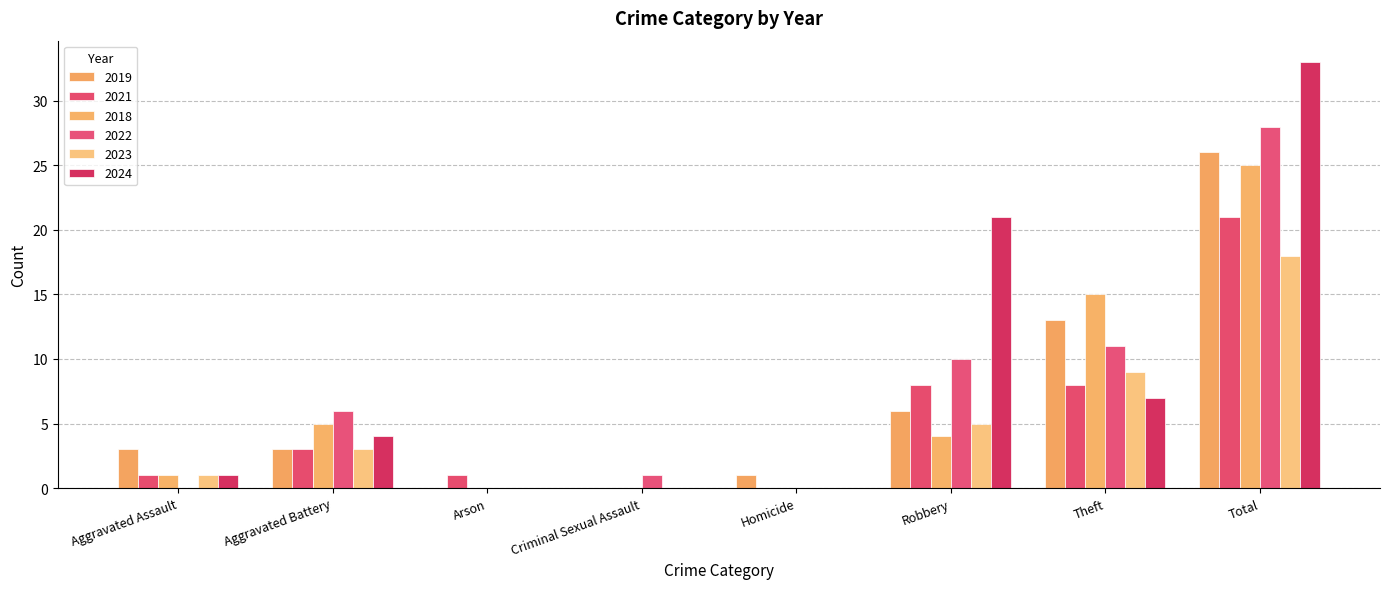

What is the label of the 7th bar from the right?

Aggravated Battery